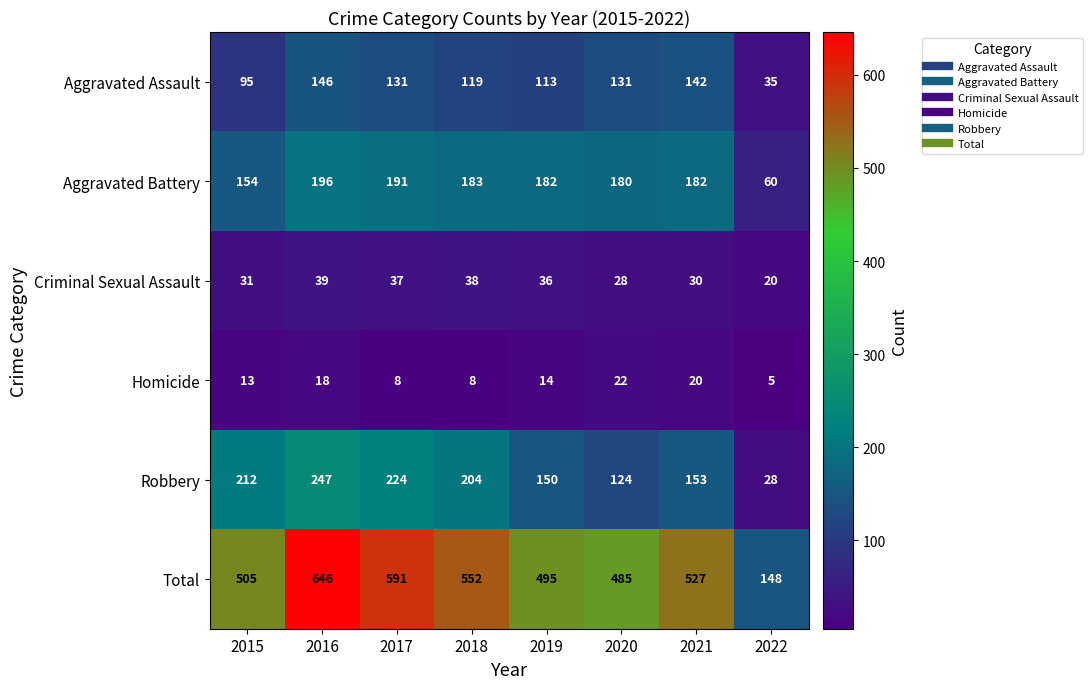

What is the spread (max minus min) of values at 2018?

544